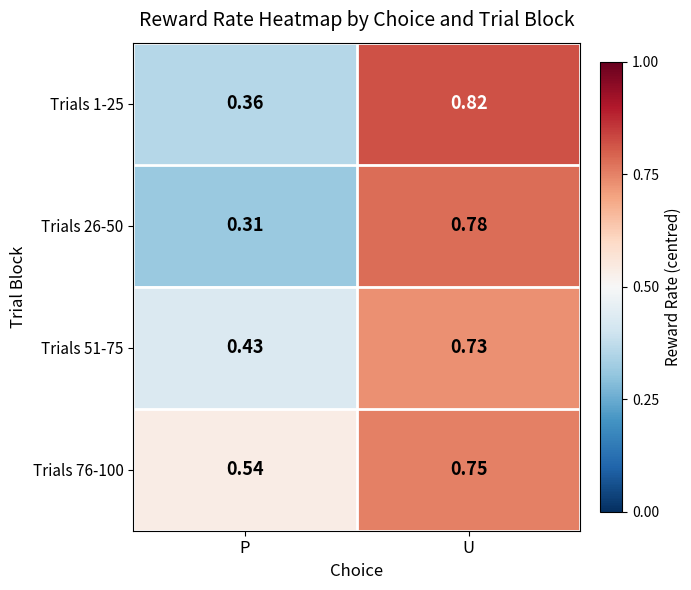

Which label corresponds to the smallest value in the chart?

P